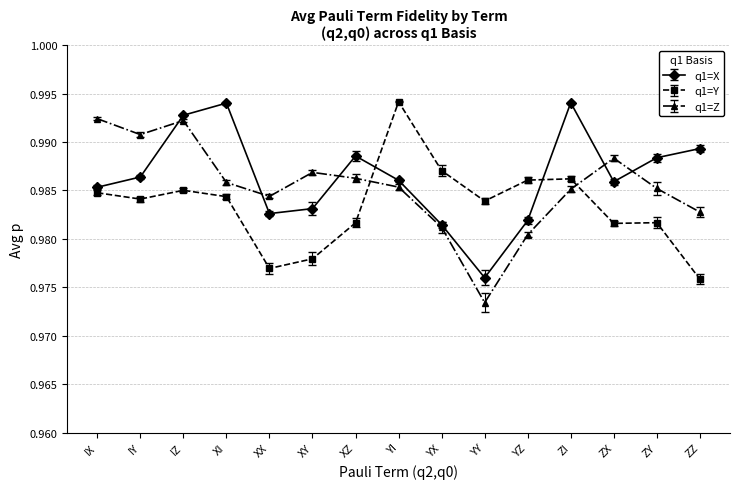

Is it true that q1=Y equals 0.5 at ZY?

False